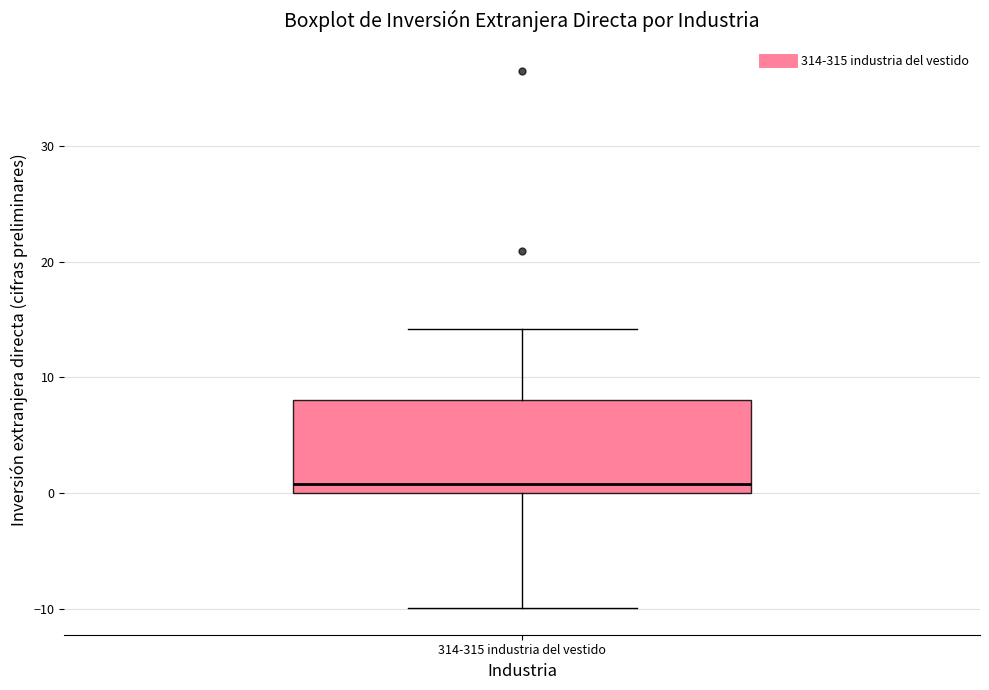

Read this box plot against the y-axis: the position of the median line, the range covered by the box, and the ends of both whiskers. The values are not printed on the chart, so give them approximately, as read against the axis.

median 1, box 0 to 8, whiskers -10 to 14